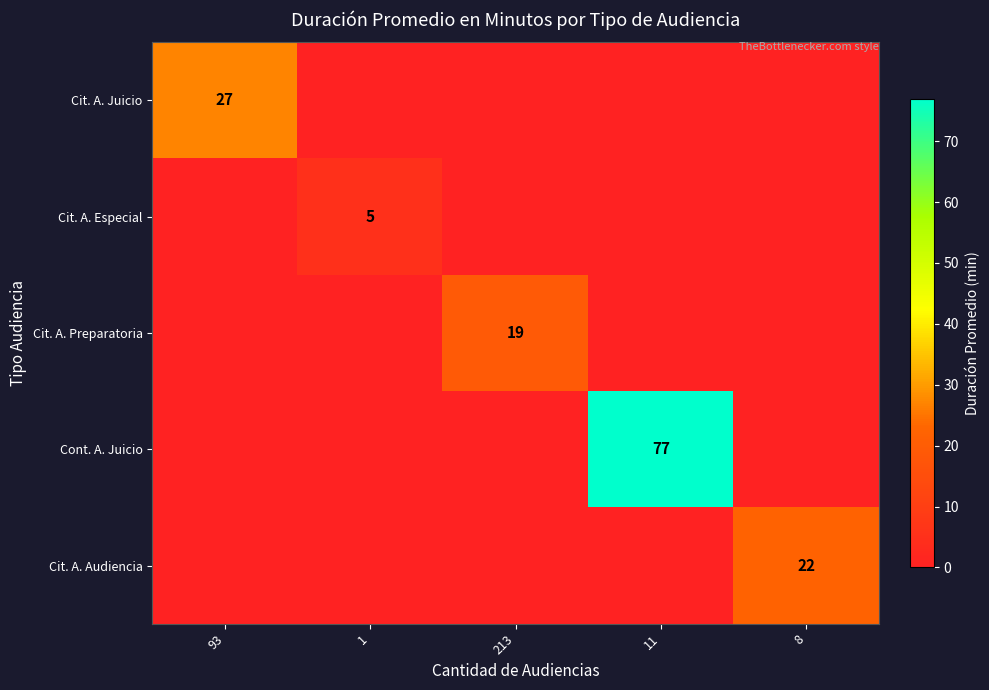

What is the average value of the Cit. A. Preparatoria series?

4